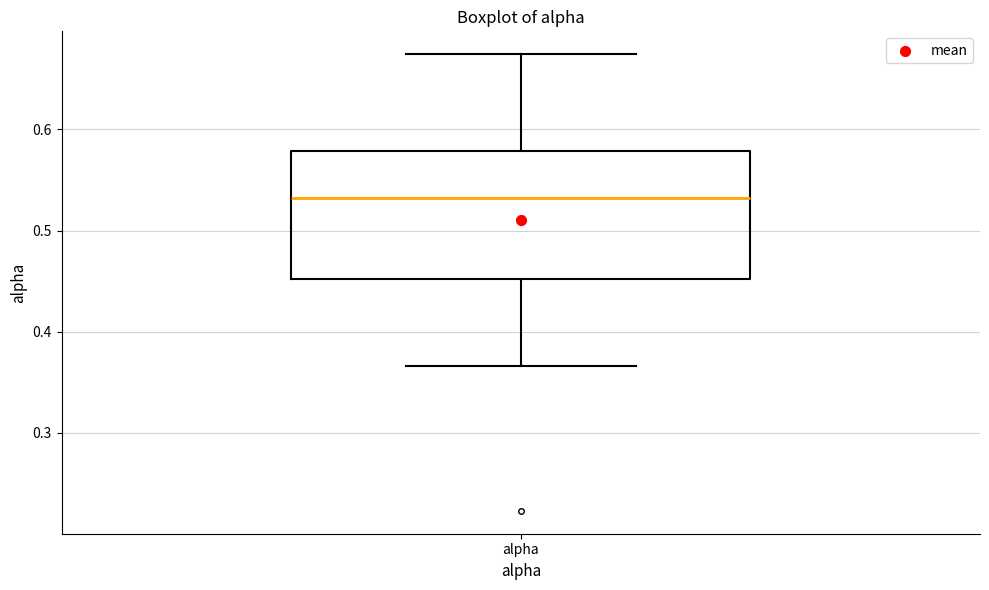

Where does the upper whisker of the box for alpha end on the y-axis? The values are not printed on the chart, so give them approximately, as read against the axis.

0.67